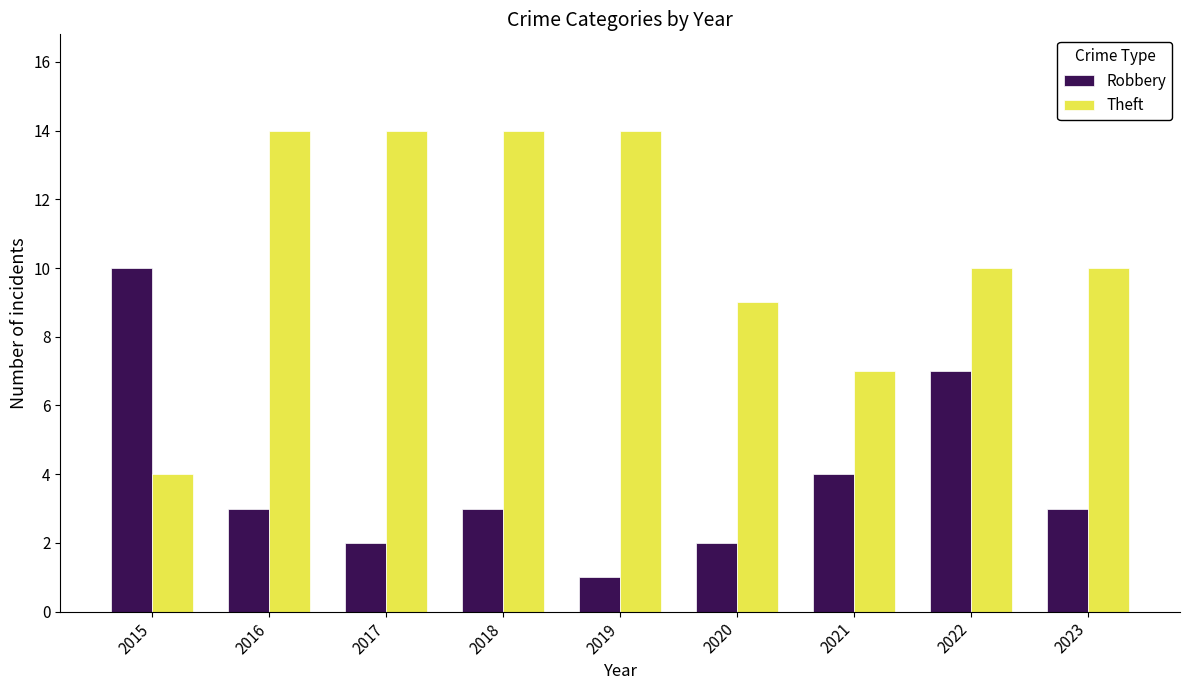

What is the difference between the maximum and minimum values in the Robbery series?

9